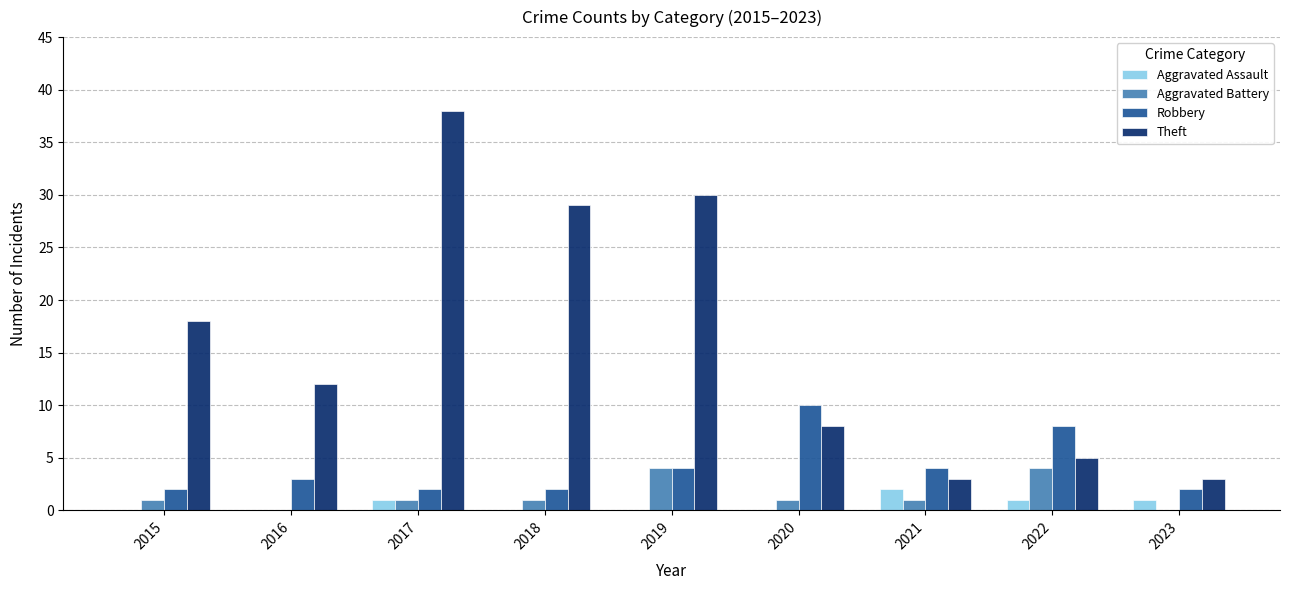

At which label is Theft closest to 20?

2015